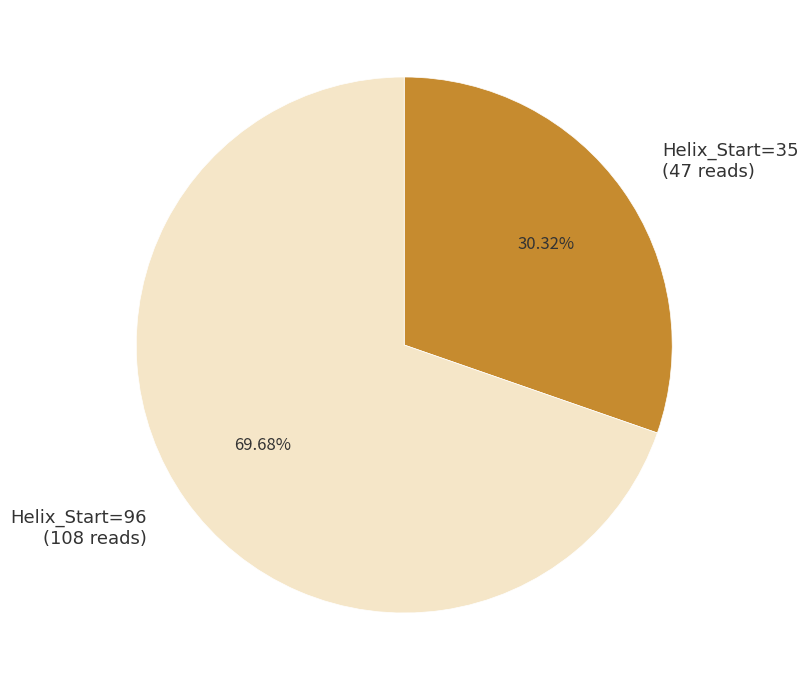

The Helix_Start=96 slice represents 59% of the pie. True or false?

False